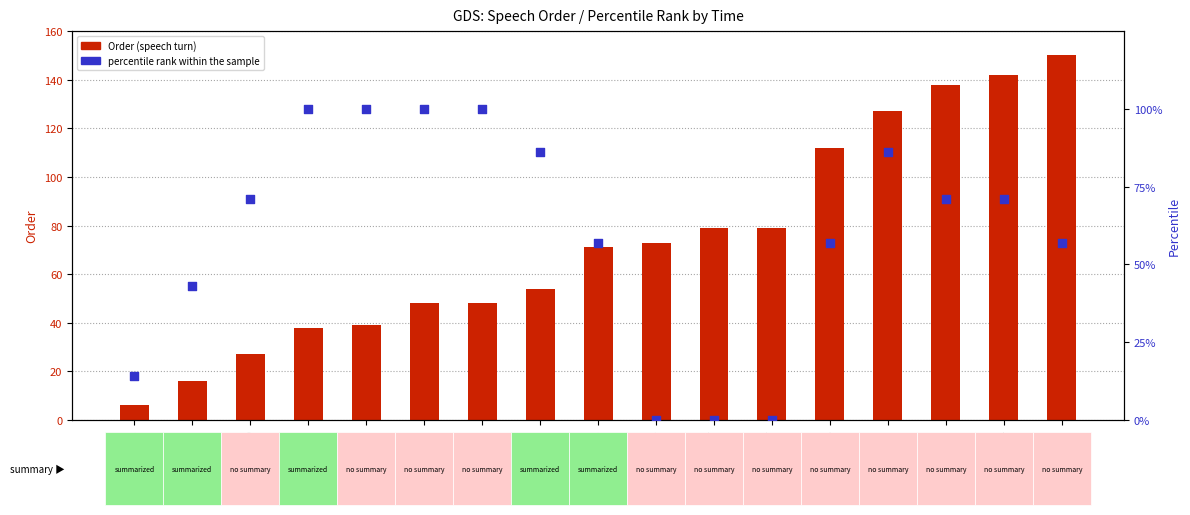

Which series has the largest Y range (max minus min)?

Order (speech turn)